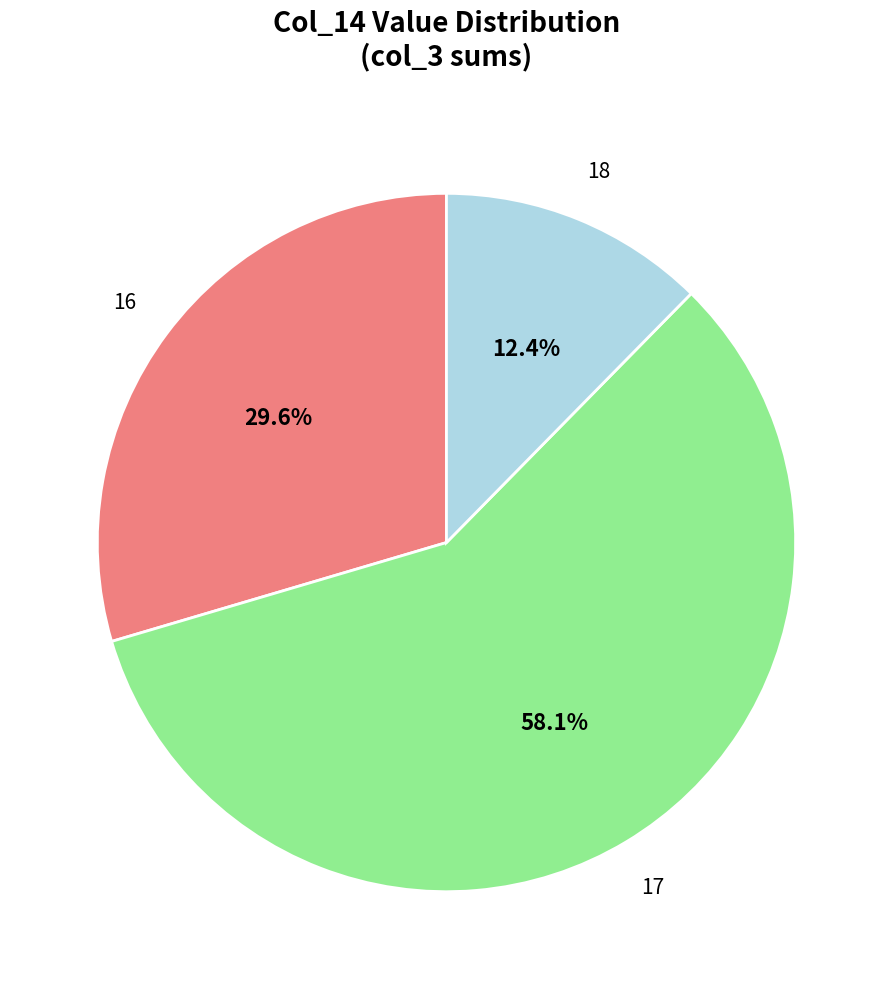

What is the smallest slice in the pie chart?

18